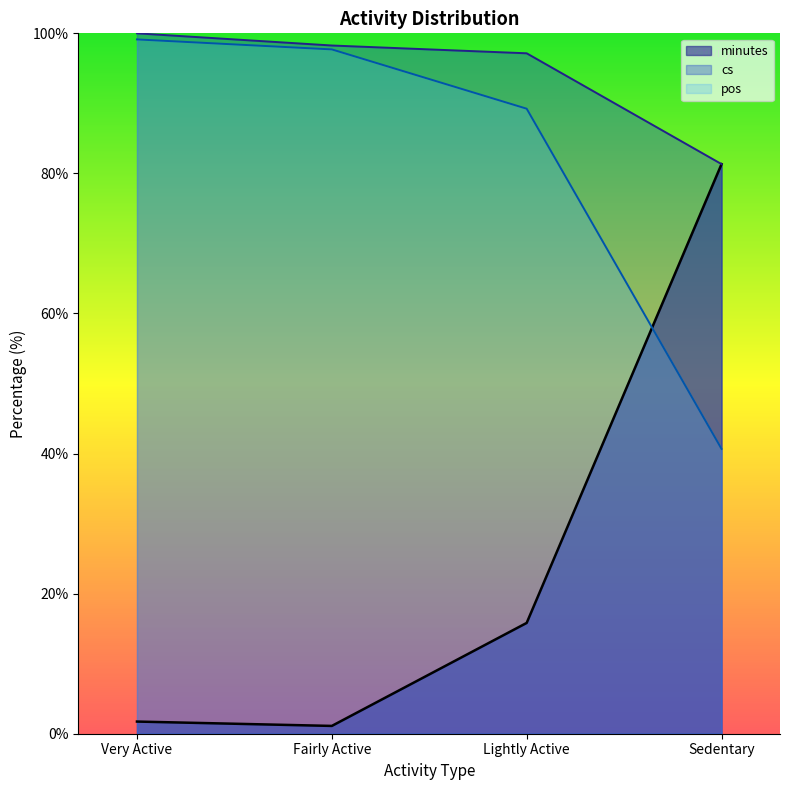

Which series changed the most between Very Active and Fairly Active?

cs